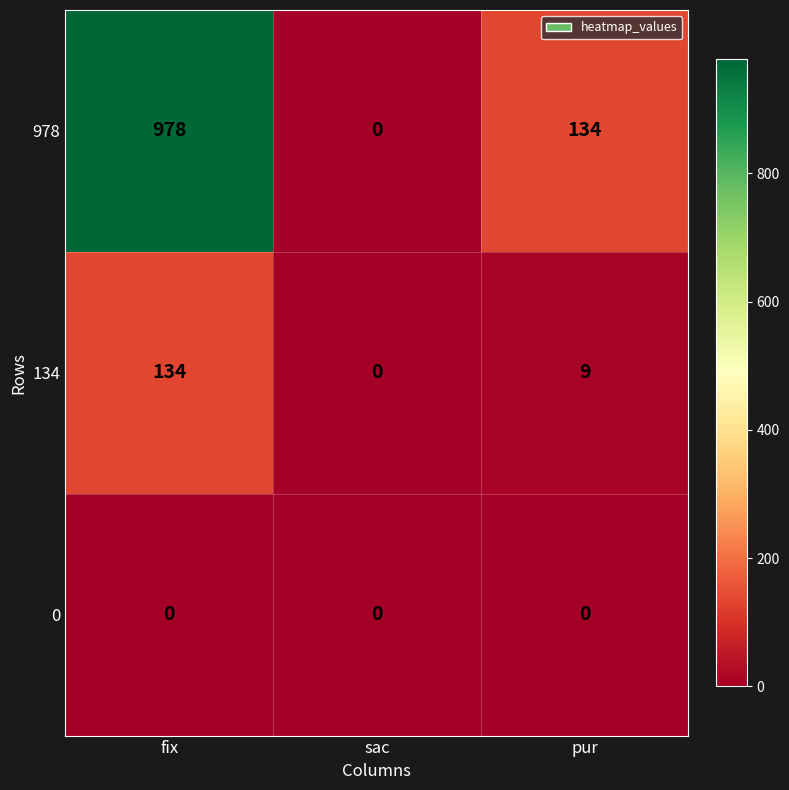

At fix, list the series in order from smallest to largest.

0, 134, 978